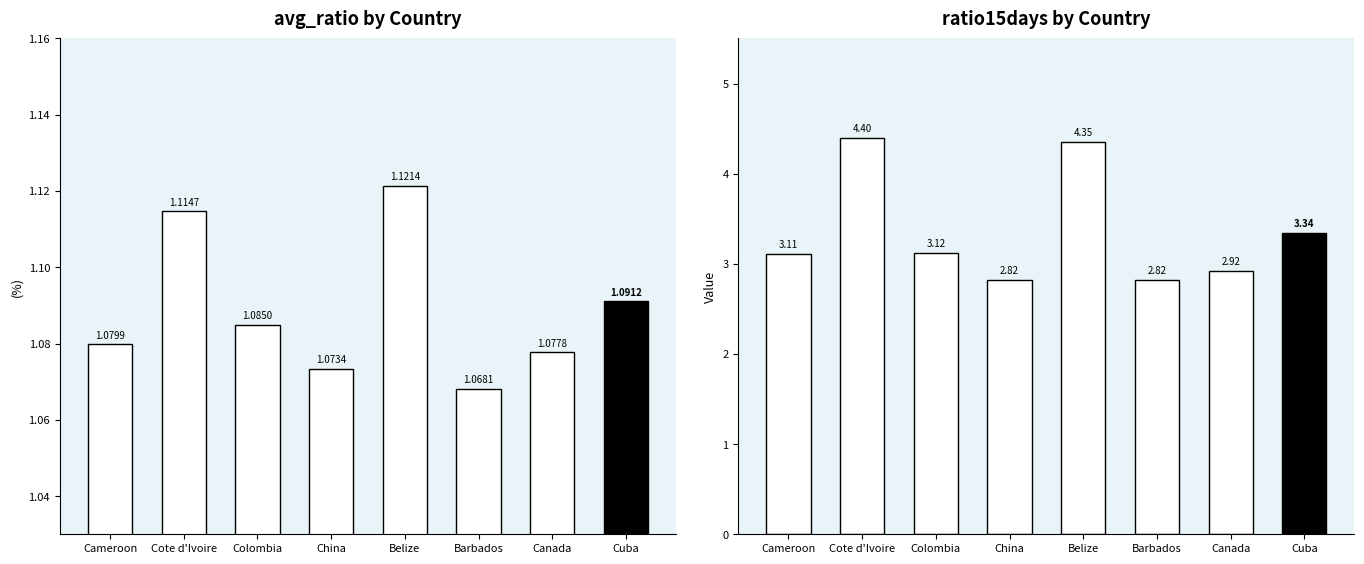

How many bars are there in total?

16